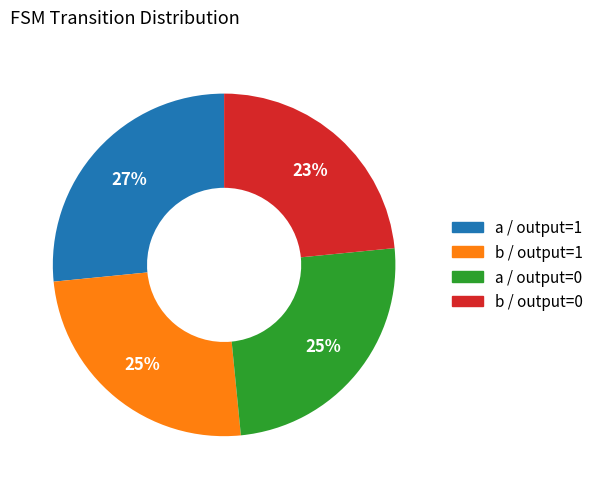

To the nearest percent, what is the average slice percentage?

25%